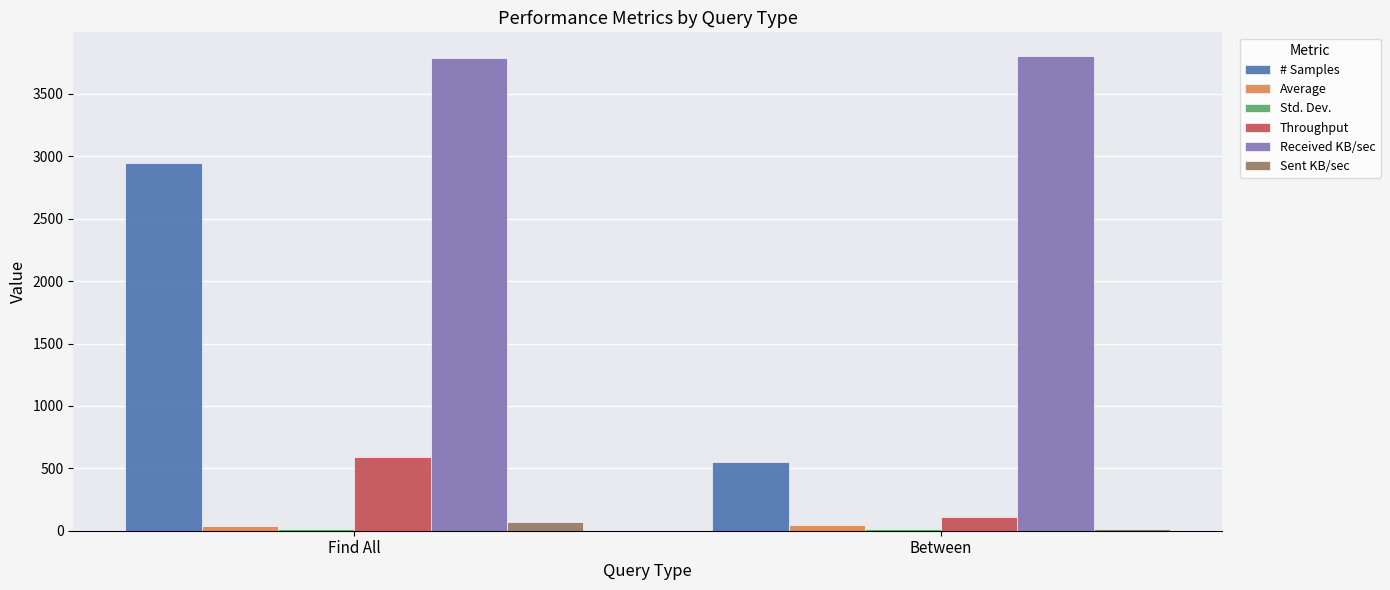

Is it true that Throughput equals 947.0 at Find All?

False